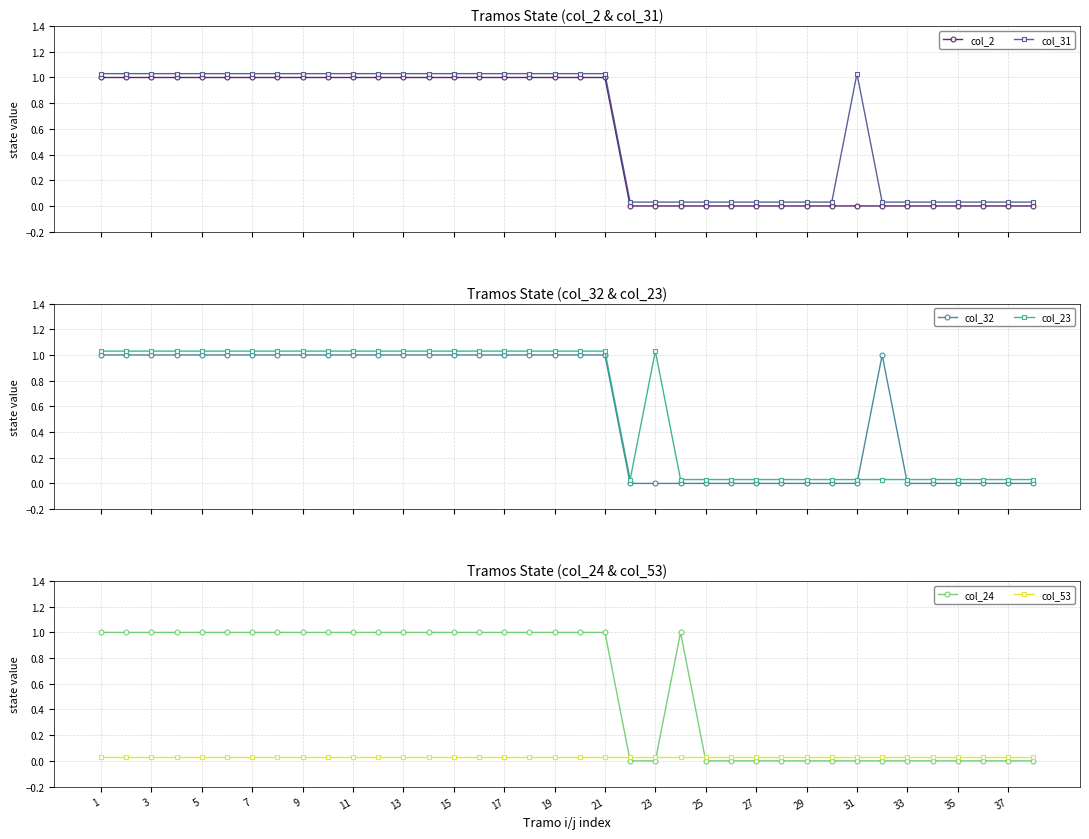

Which series has the largest total across all categories?

col_31